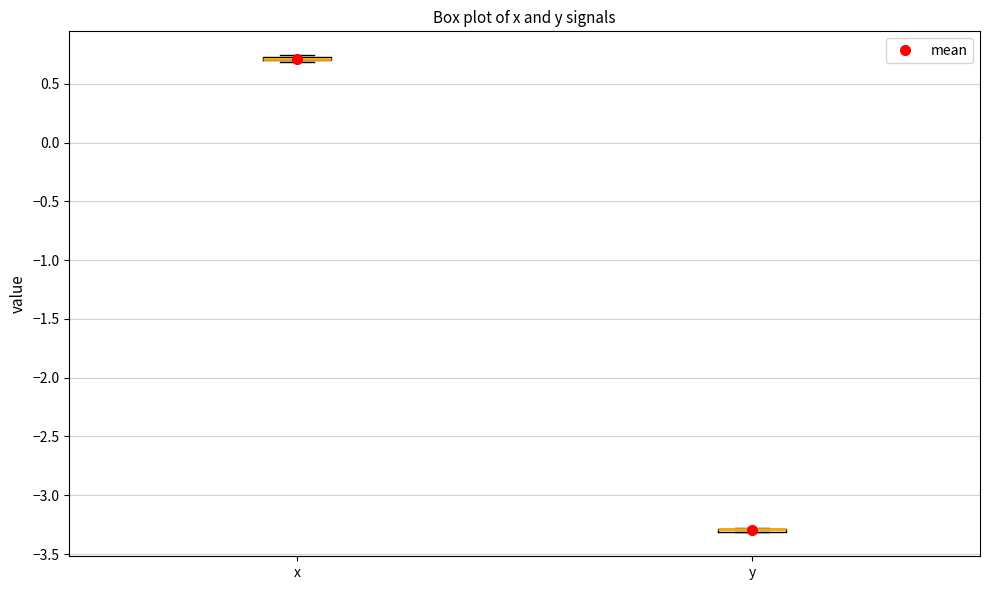

Where is the upper edge of the box for x on the y-axis? The values are not printed on the chart, so give them approximately, as read against the axis.

0.75